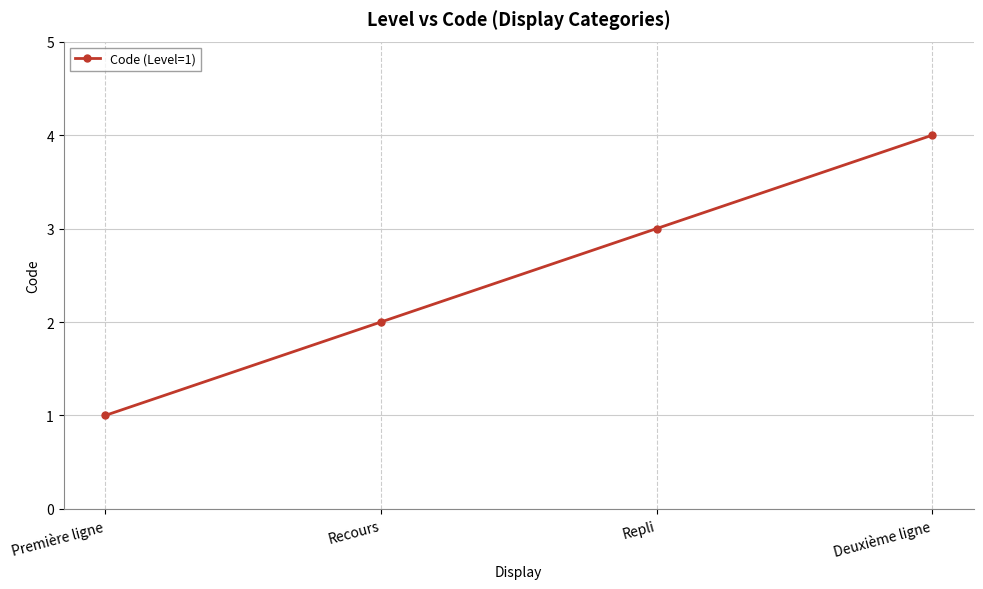

What is the value of the 4th point from the left?

4